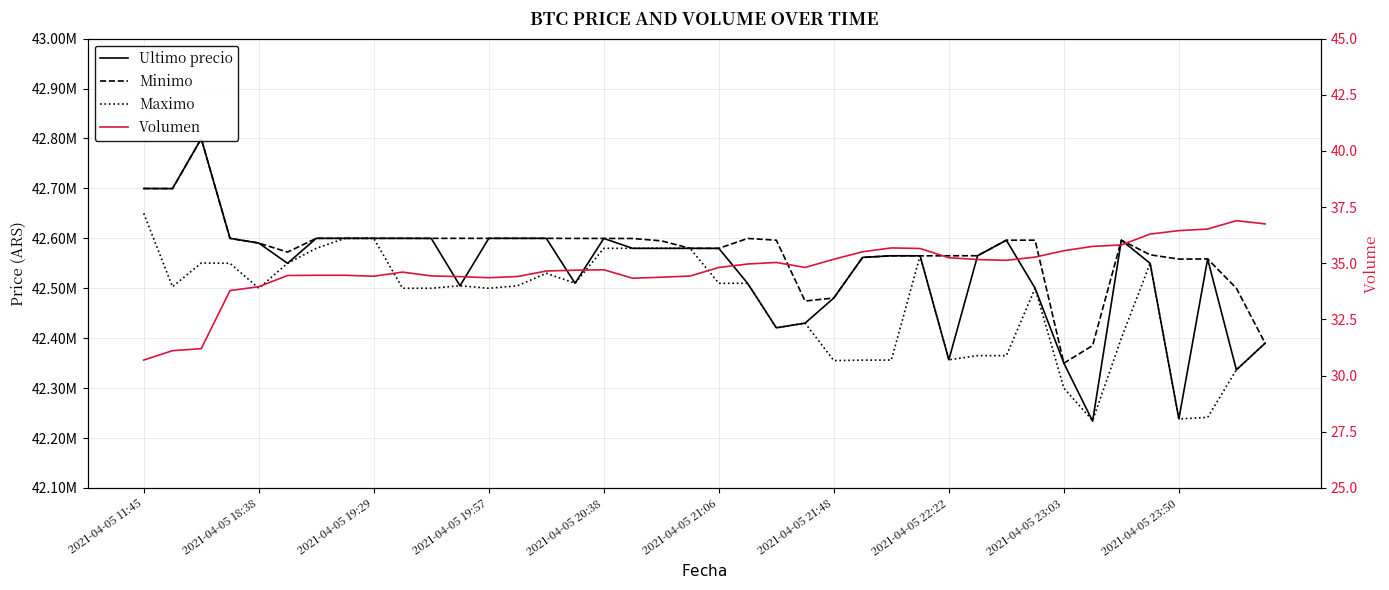

Is this an area chart (filled region under the line)?

No